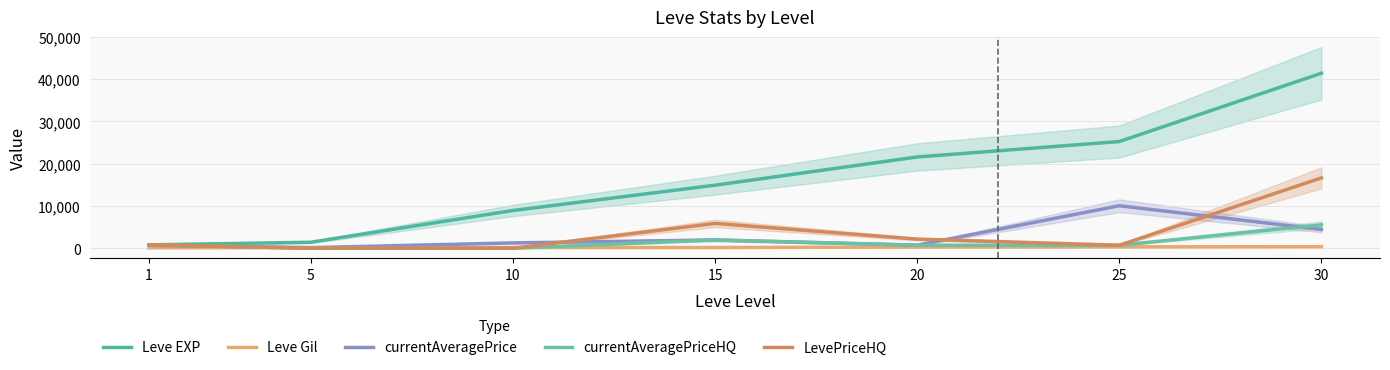

Which series has the largest total across all categories?

Leve EXP